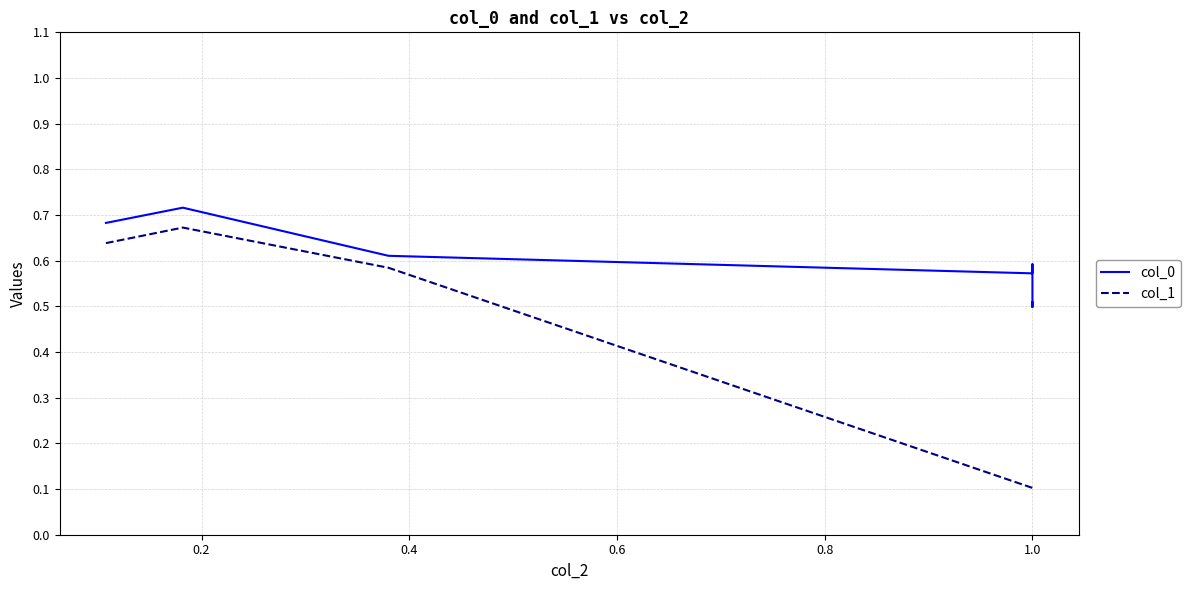

Rank the series by their average value, from highest to lowest.

col_0, col_1